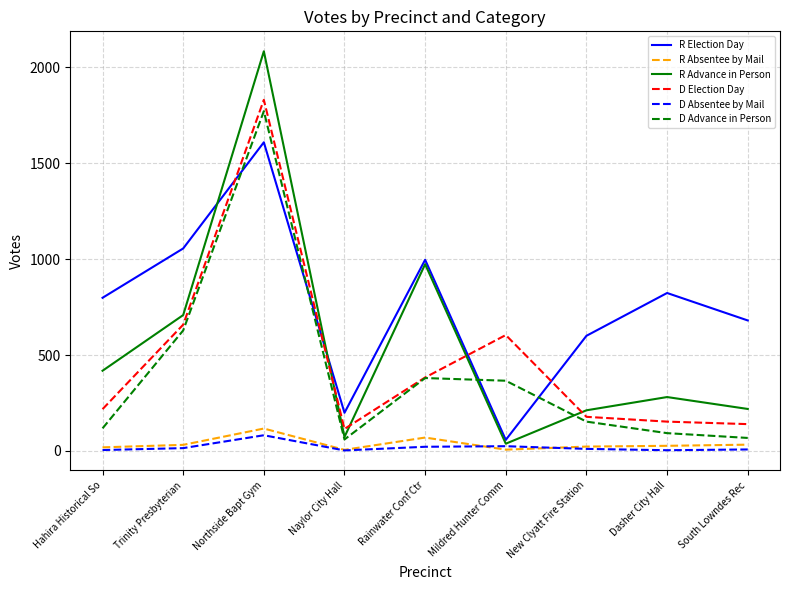

Read the D Advance in Person value at New Clyatt Fire Station, to the nearest 50.

150